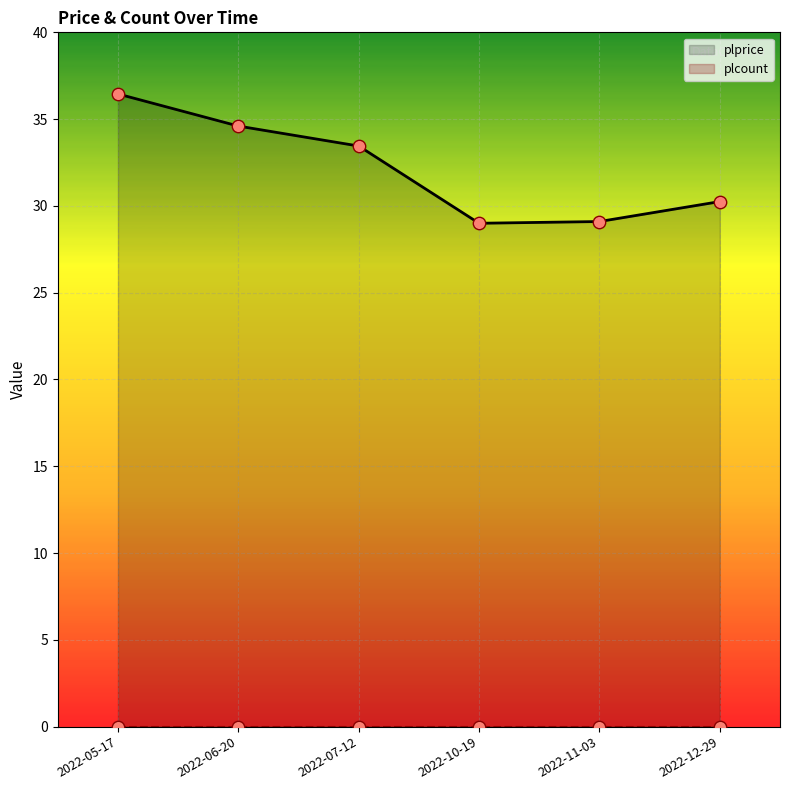

Which series has the widest spread of Y values?

plprice